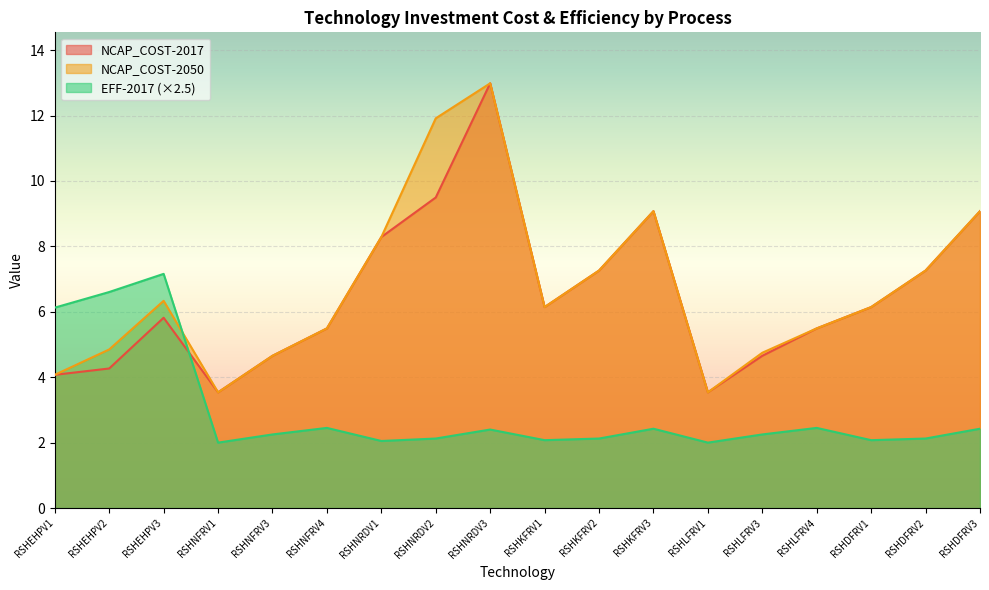

At which category does EFF-2017 reach its first local peak?

RSHEHPV3